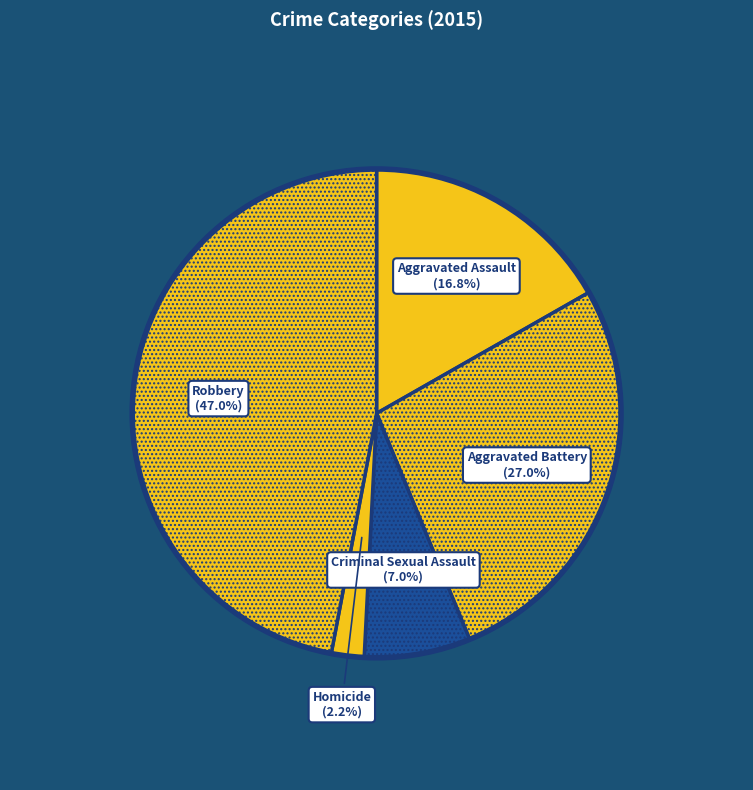

Which category has the biggest portion of the pie?

Robbery